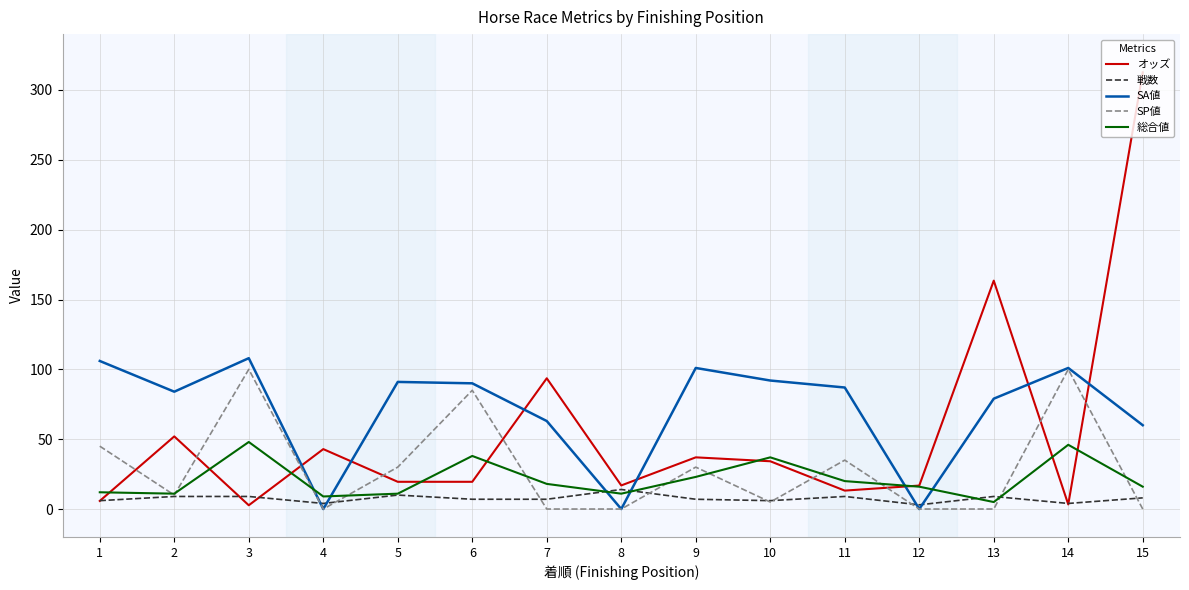

What is the total value across all series at 13?

256.5